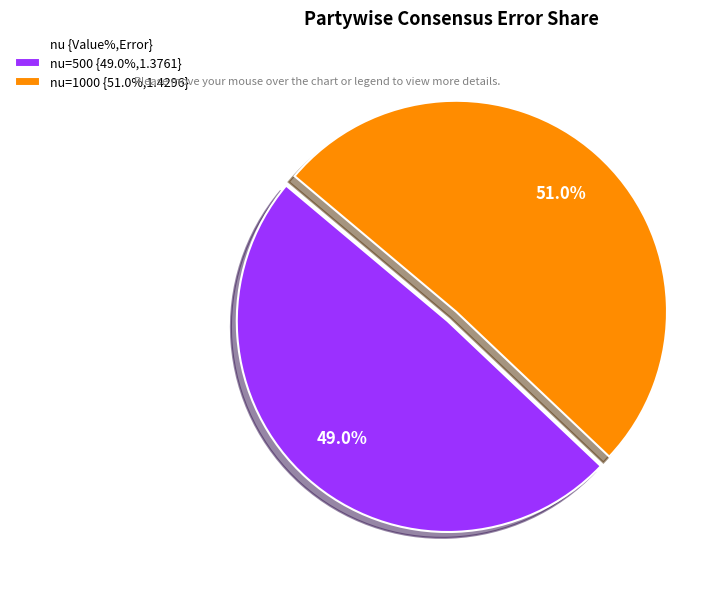

Which category has the biggest portion of the pie?

nu=1000 {51.0%,1.4296}